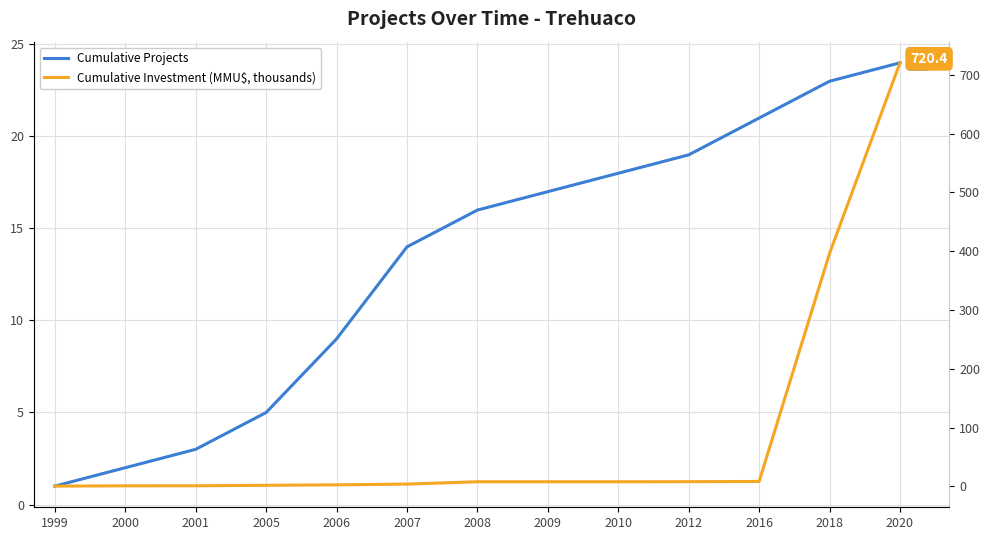

What are all the series names shown in the legend?

Cumulative Projects, Cumulative Investment (MMU$, thousands)